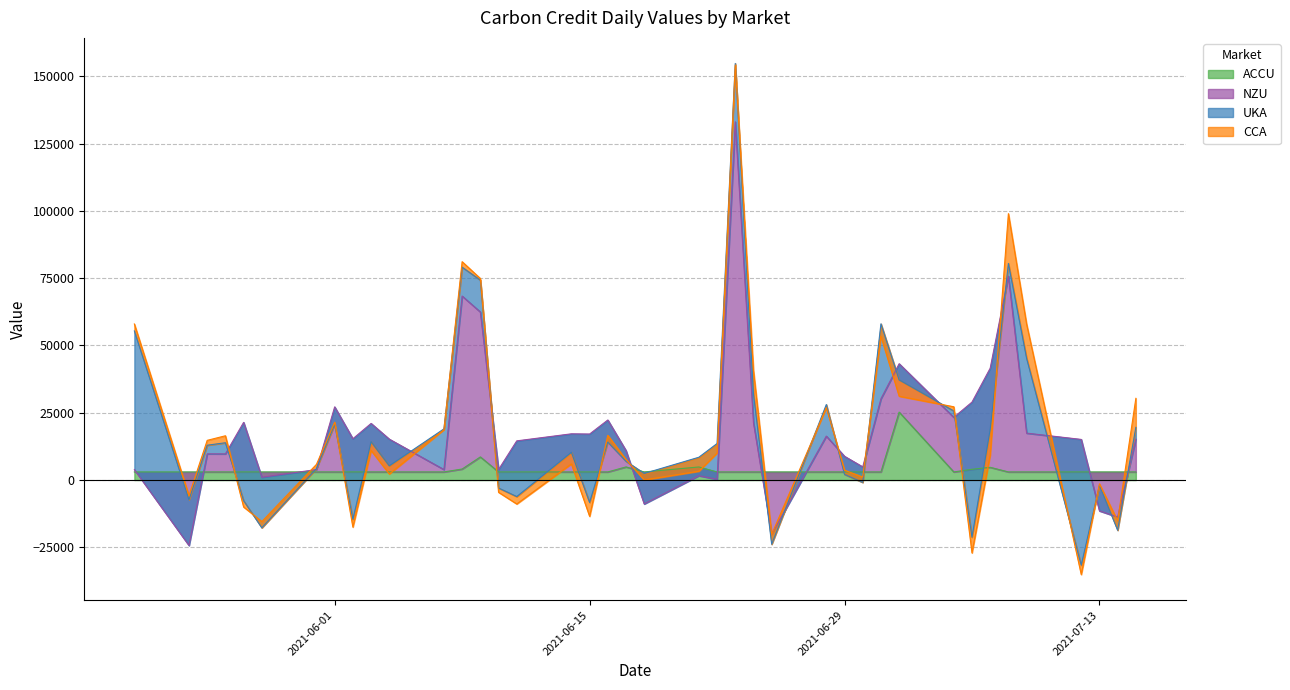

How many categories are shown in the chart?

40